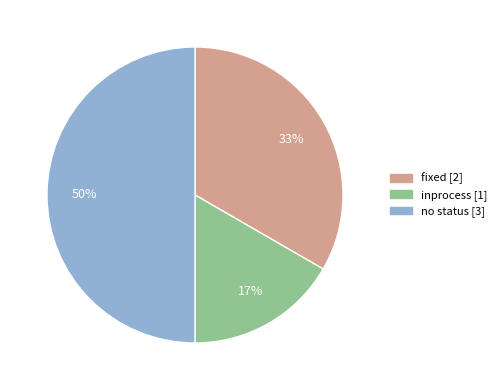

To the nearest percent, what portion does inprocess represent?

17%